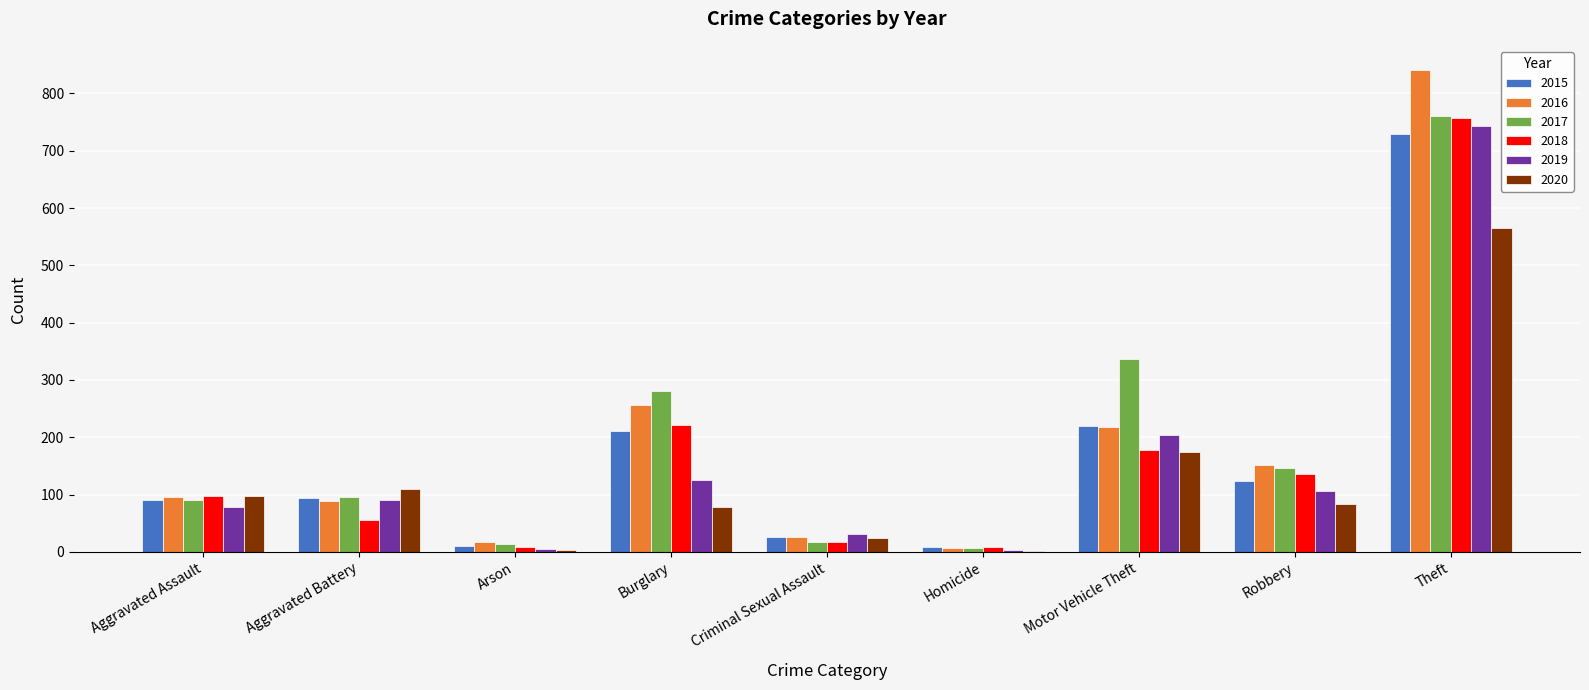

Are the bars grouped side by side (vs. stacked)?

Yes